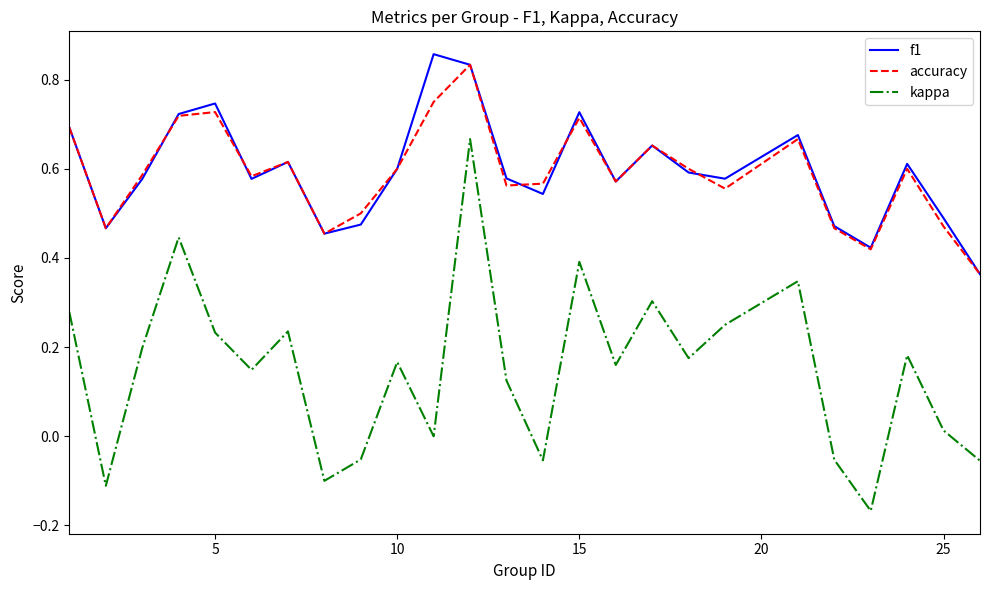

True or false: kappa and f1 intersect in this chart.

False